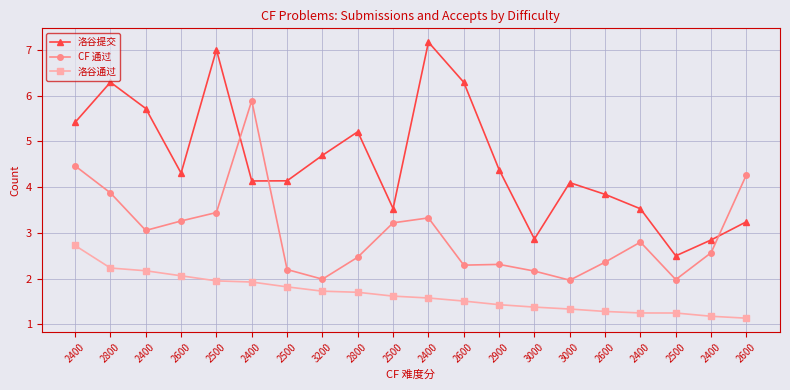

What is the difference between the maximum and minimum values in the 洛谷提交 series?

4.7